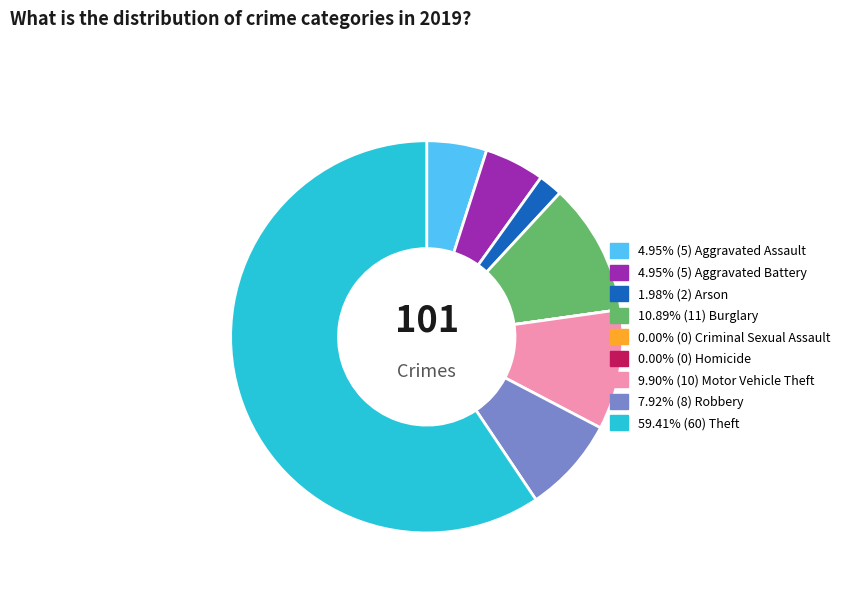

Is there a majority slice in this chart?

Yes